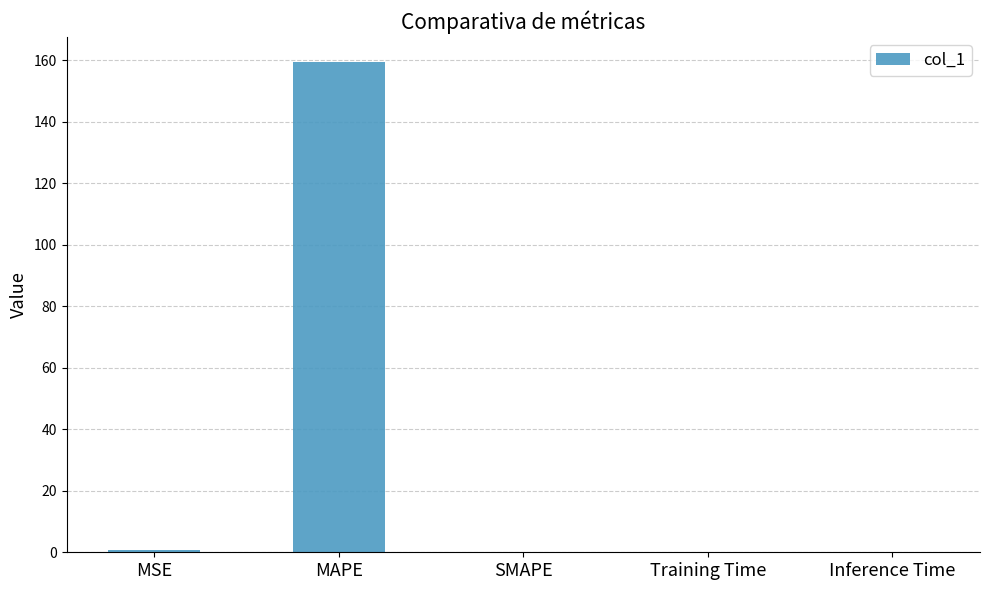

What is the sum of all values?

160.5